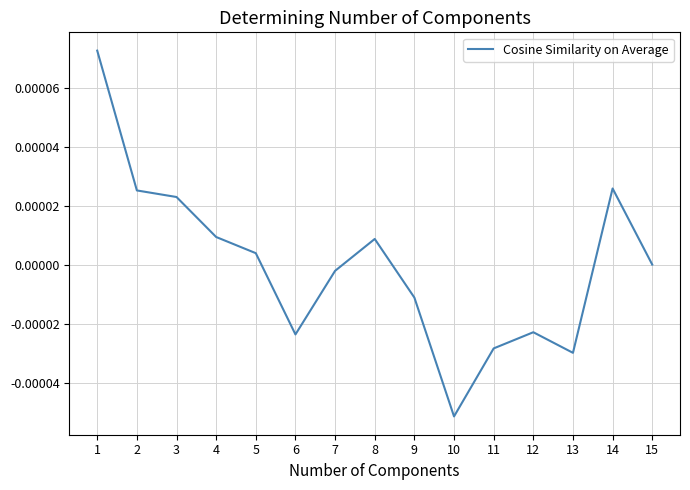

The chart shows a value of -0.0 at 9. True or false?

True